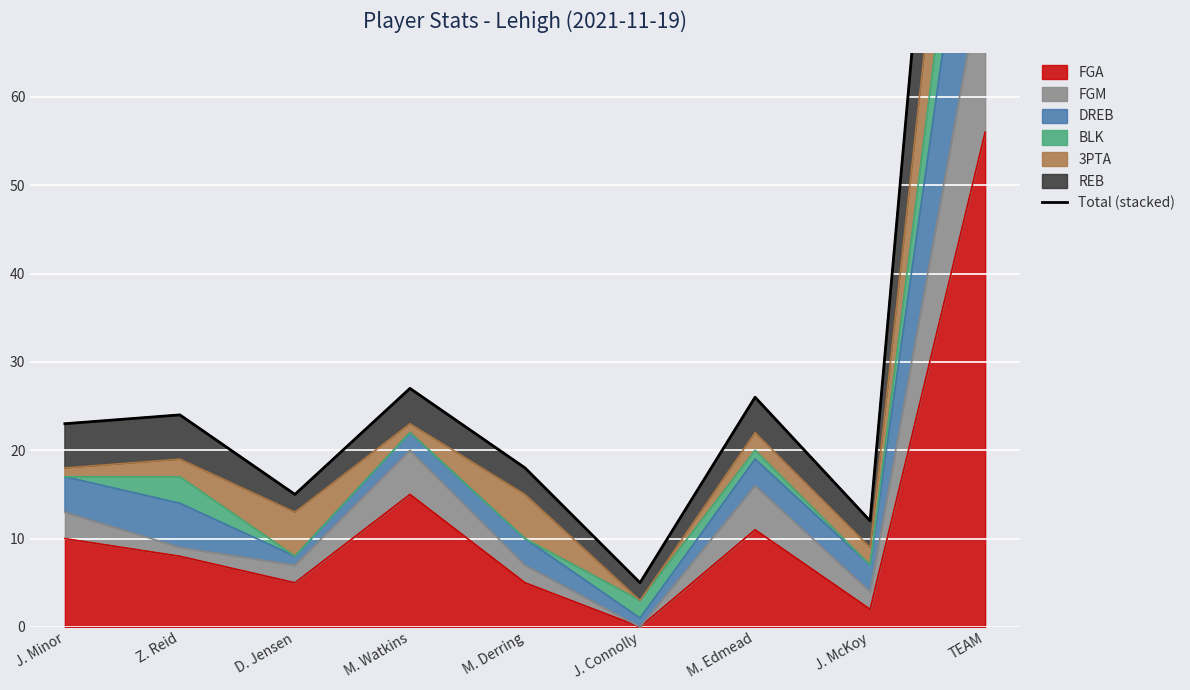

At which label is FGA closest to 28?

M. Watkins